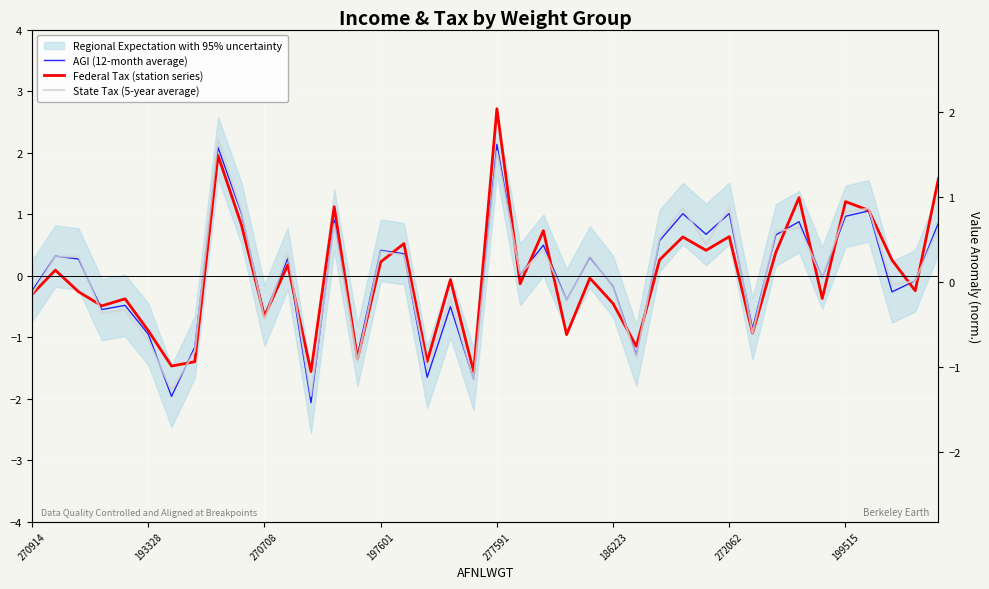

Between which two adjacent categories do Federal Tax (station series) and State Tax (5-year average) first intersect?

270708 and 197601